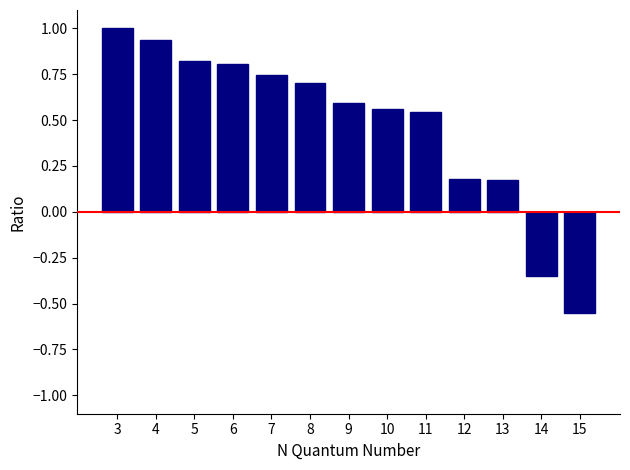

Where does the data first go above 0?

3